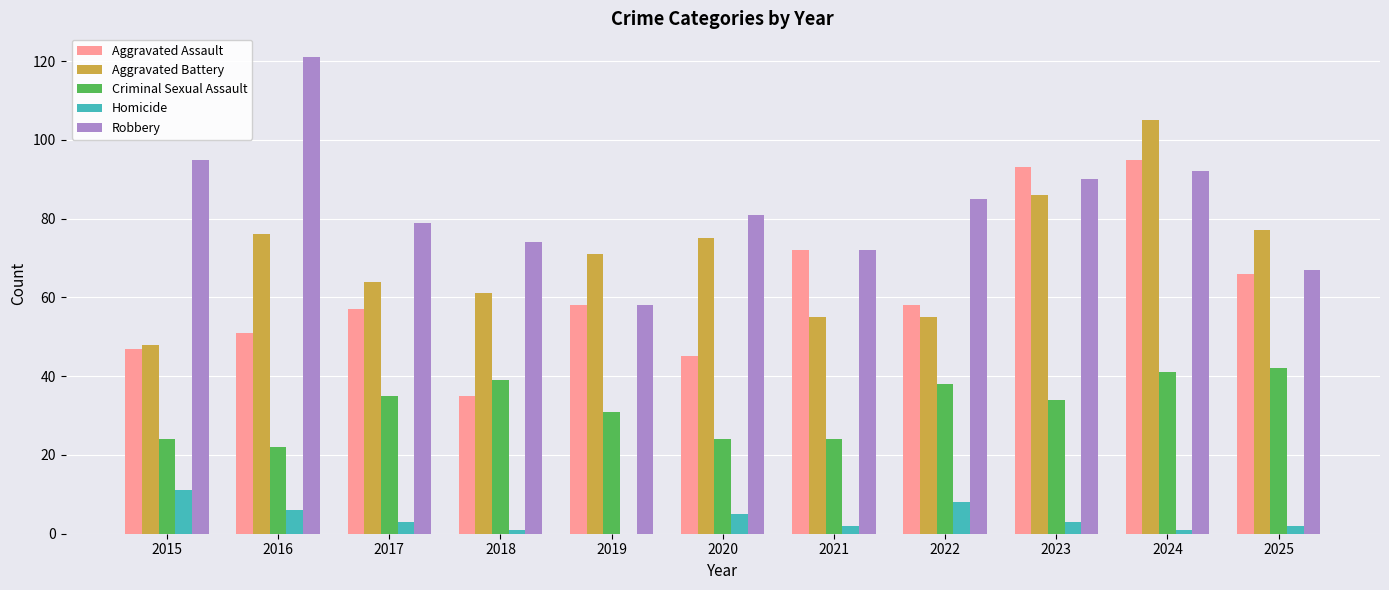

What is the sum of all Homicide values?

42